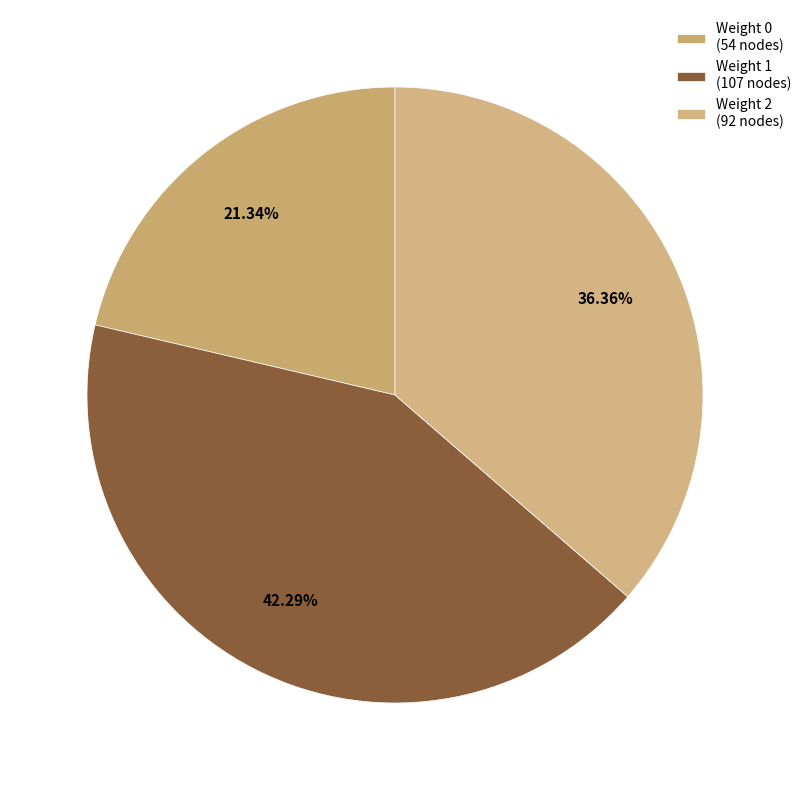

Which has a higher value, Weight 1 or Weight 2?

Weight 1